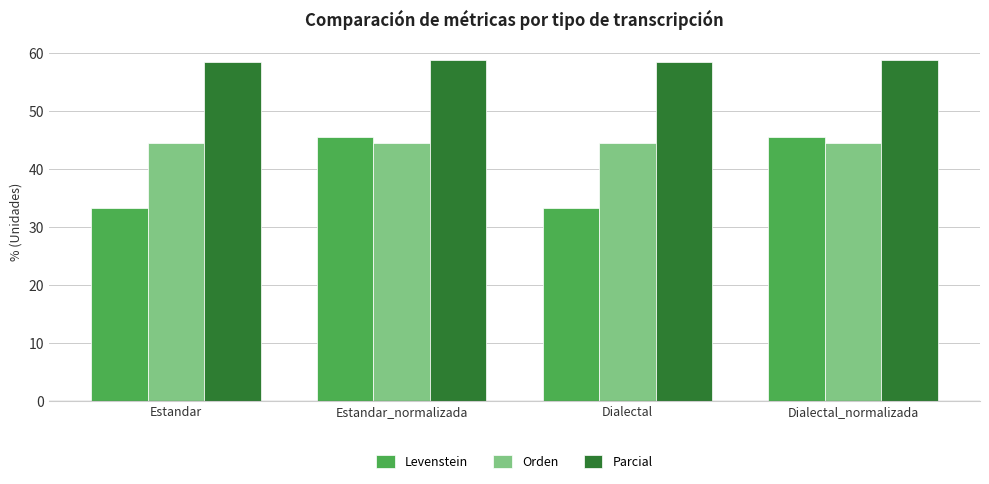

The Orden series shows 26.3 at Dialectal_normalizada. True or false?

False